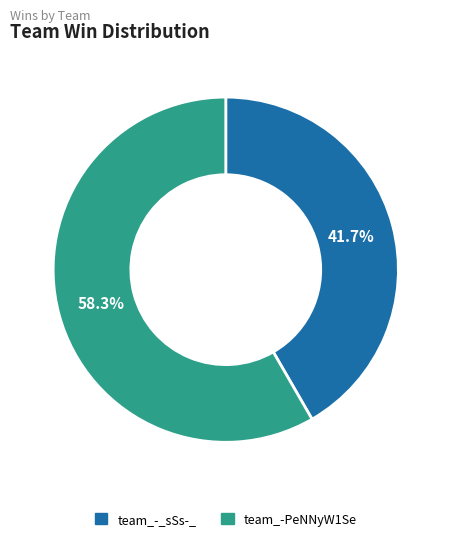

To the nearest percent, what is the average slice percentage?

50%